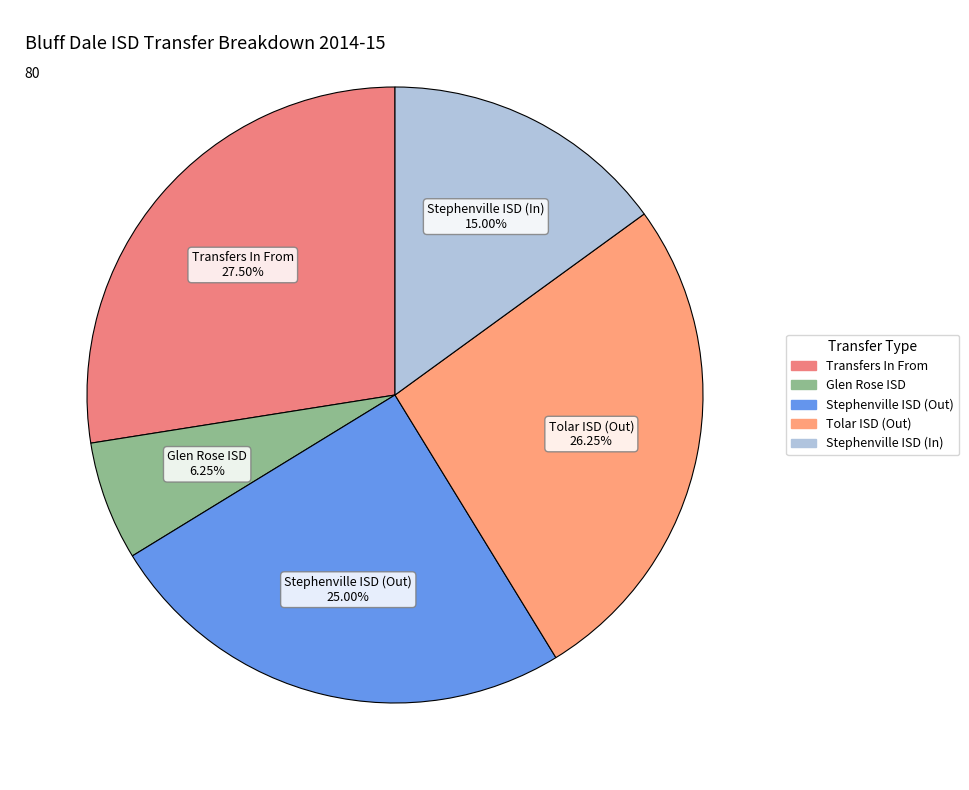

True or false: Glen Rose ISD accounts for 13% of the total.

False